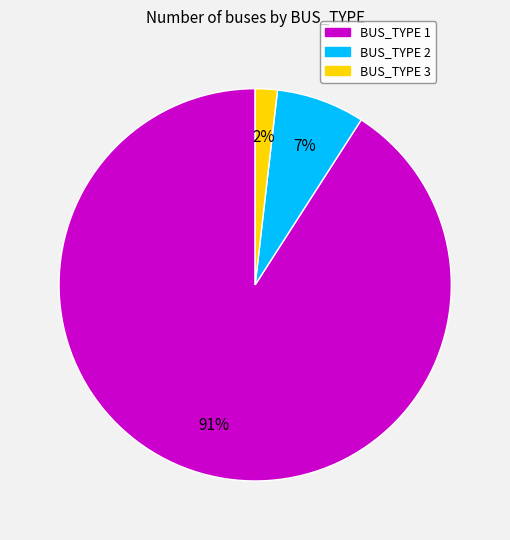

What percentage is the BUS_TYPE 2 slice, to the nearest percent?

7%